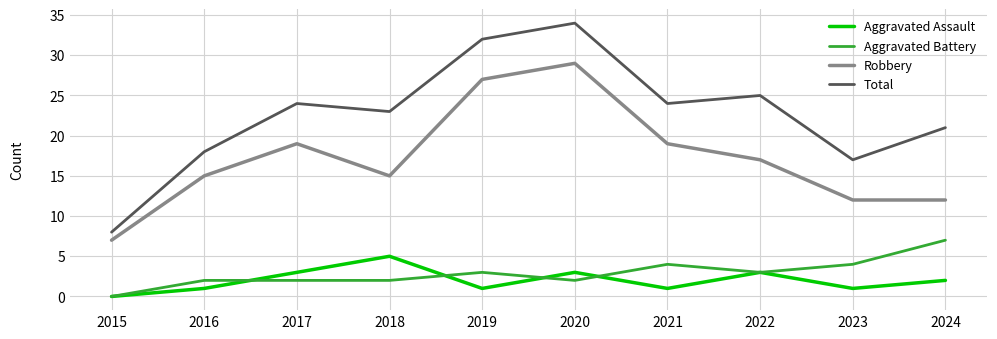

At which label does Robbery first exceed 17?

2017